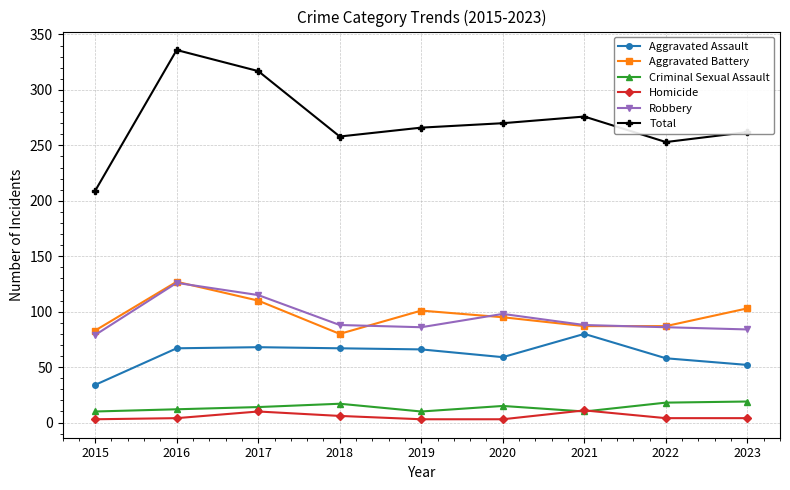

Which series has the widest spread of values?

Total